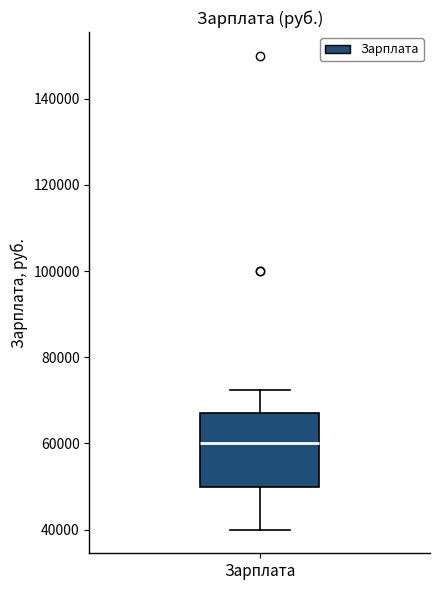

Read this box plot against the y-axis: the position of the median line, the range covered by the box, and the ends of both whiskers. The values are not printed on the chart, so give them approximately, as read against the axis.

median 60000, box 50000 to 68000, whiskers 40000 to 72000